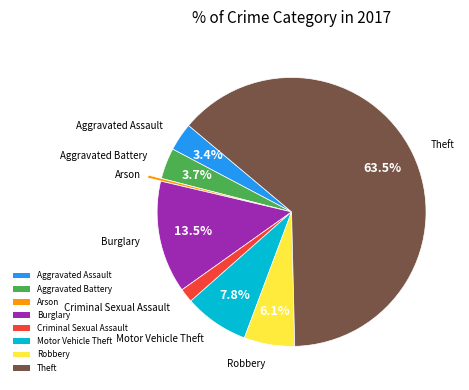

How much of the chart is everything except Burglary?

86.5%